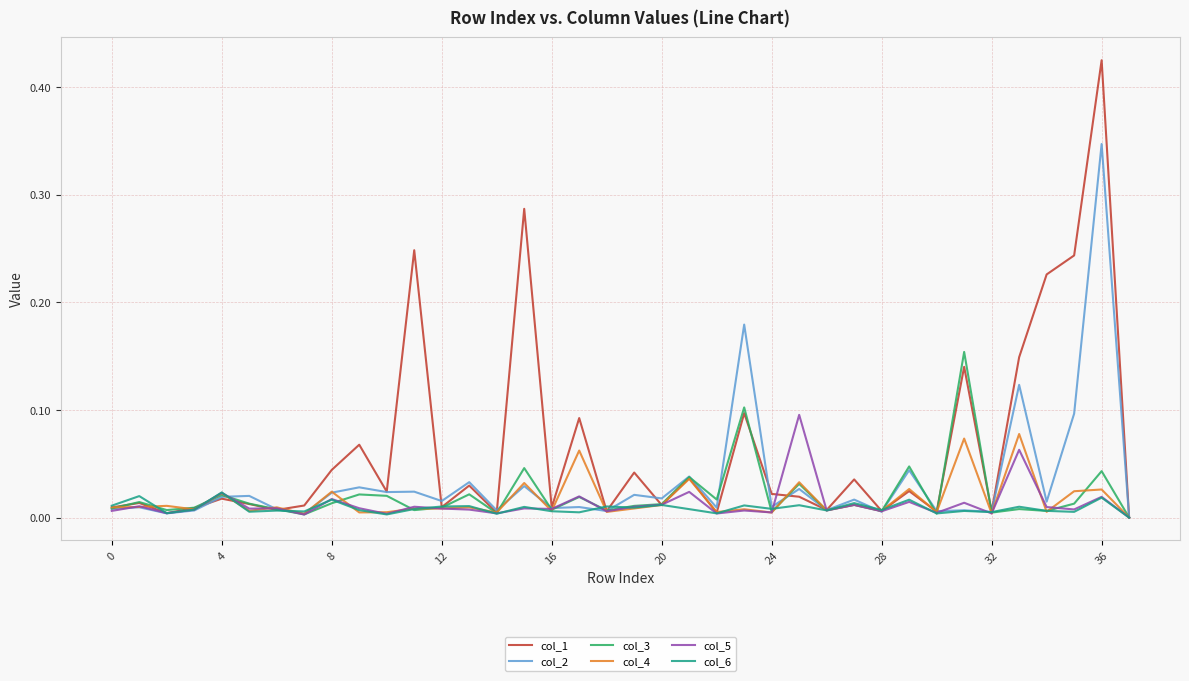

Rank the series by their maximum value, from lowest to highest.

col_6, col_4, col_5, col_3, col_2, col_1